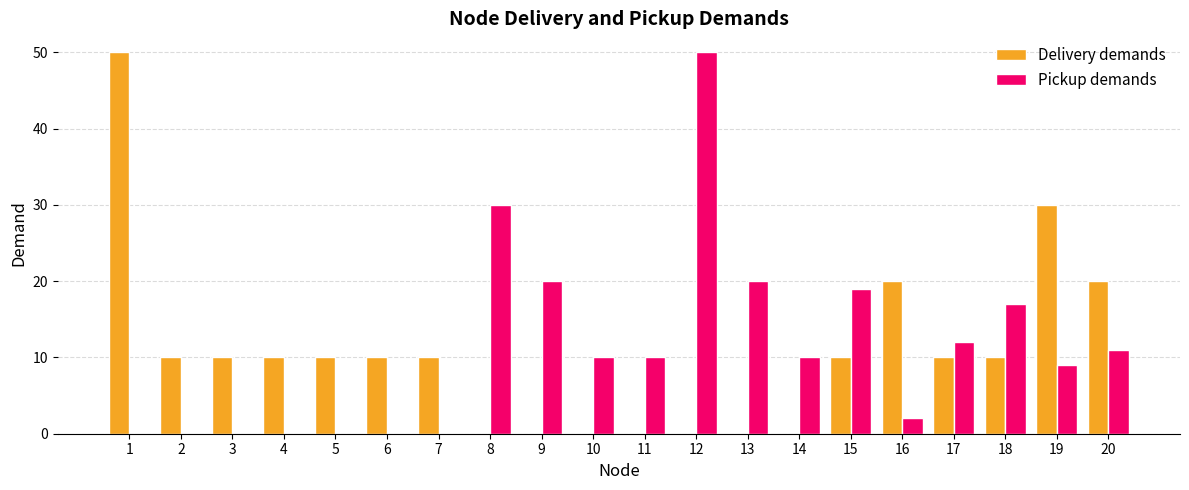

True or false: Pickup demands has a value of 30 at 8.

True